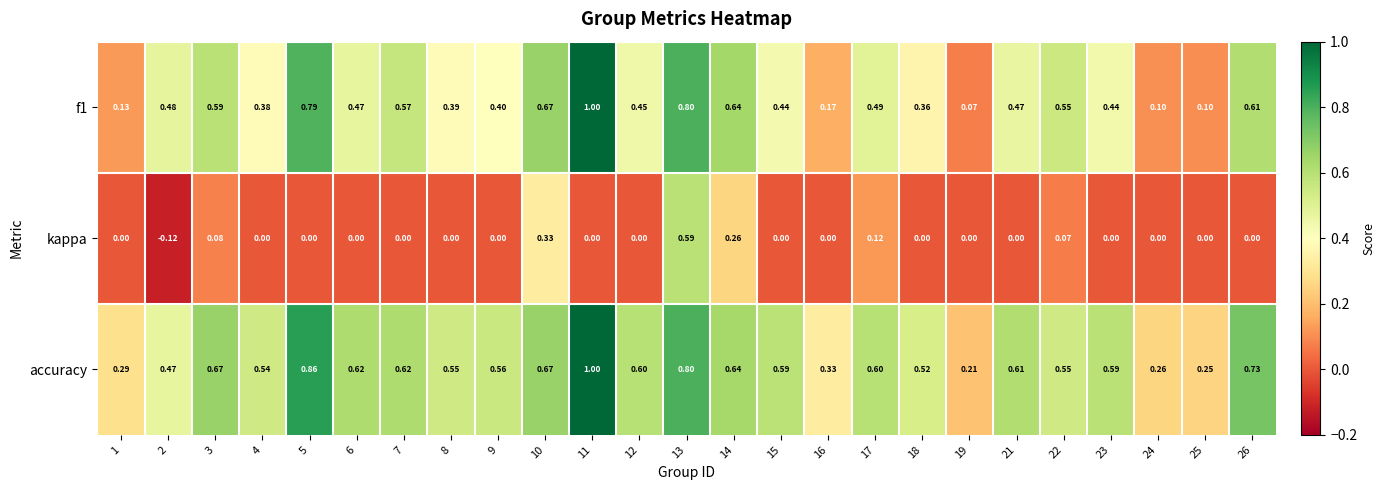

Which series changed the most between 7 and 13?

kappa